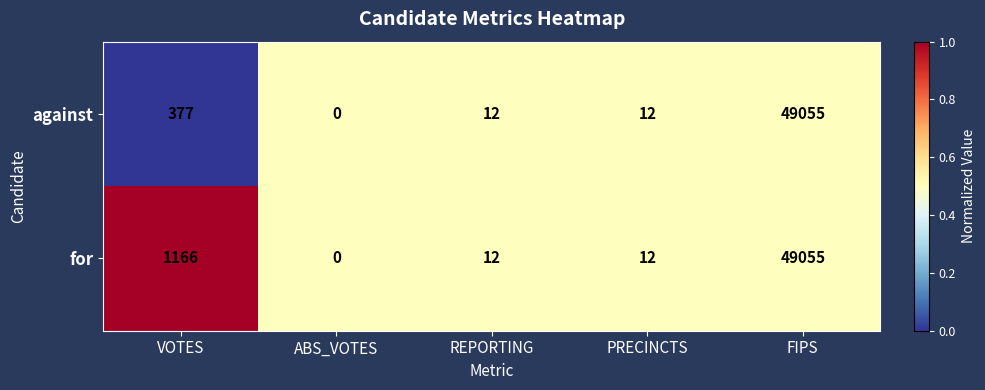

At which label does for first exceed 12?

VOTES